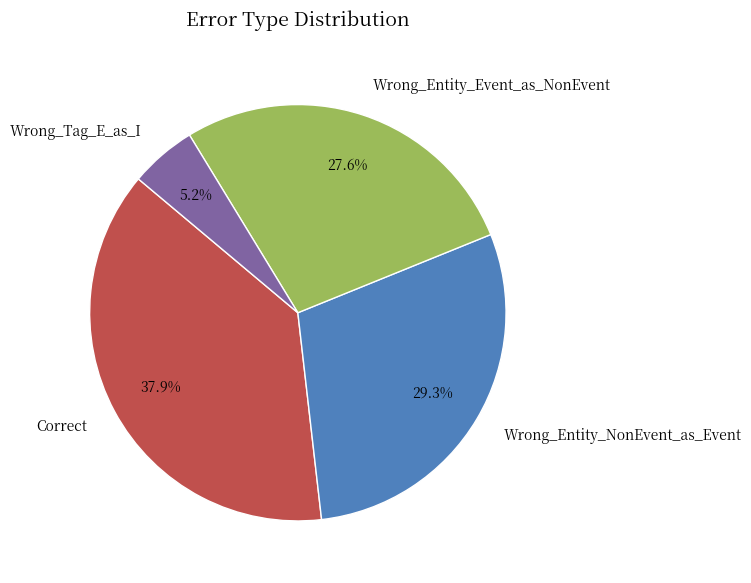

Which has a higher value, Wrong_Tag_E_as_I or Wrong_Entity_NonEvent_as_Event?

Wrong_Entity_NonEvent_as_Event